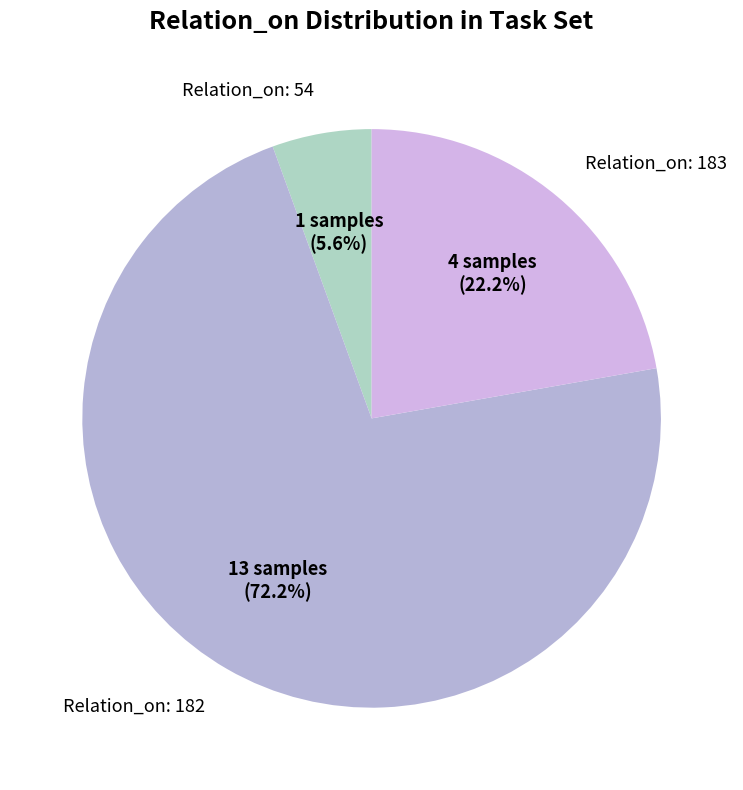

Which category has the biggest portion of the pie?

Relation_on: 182